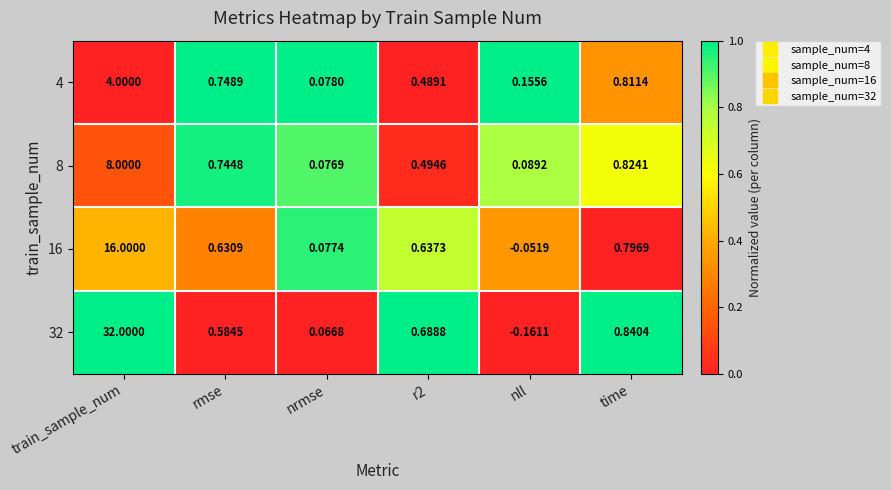

Where is 32 nearest to the value 15?

time